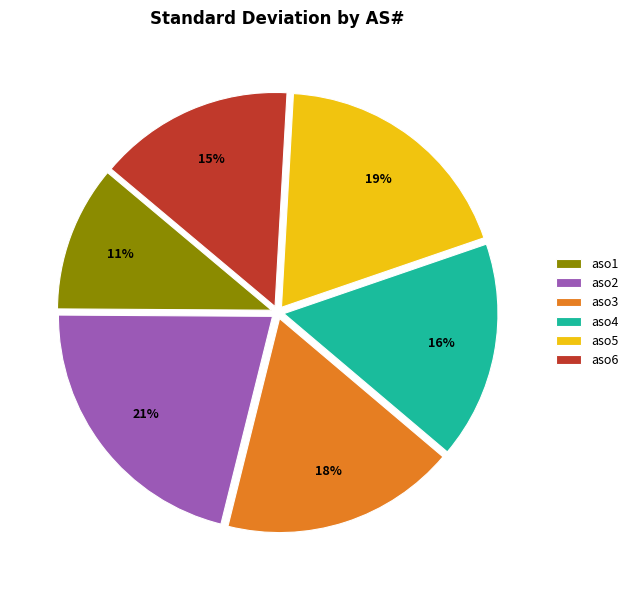

To the nearest percent, what percentage of the pie is aso5?

19%